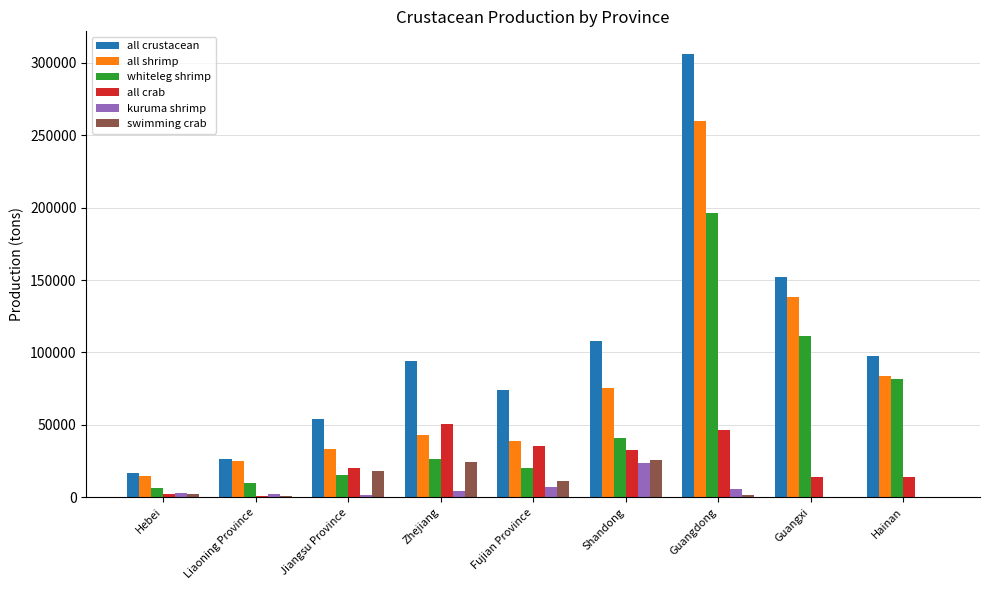

Is the value of all shrimp at Fujian Province greater than the value of kuruma shrimp at Hebei?

Yes